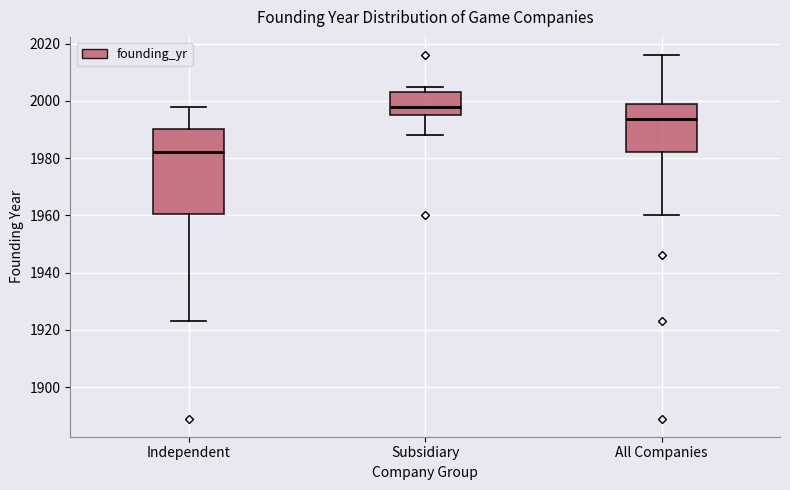

Where is the lower edge of the box for All Companies on the y-axis? The values are not printed on the chart, so give them approximately, as read against the axis.

1982